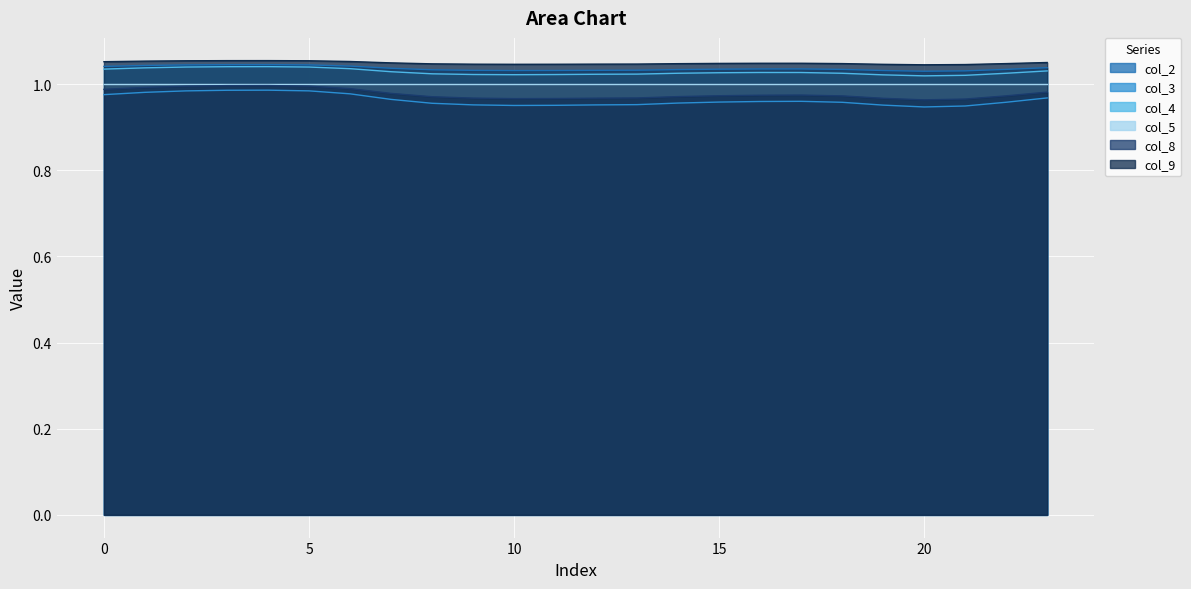

Reading right to left, transcribe all the data shown in this chart.

col_2: 23=1.0	22=1.0	21=1.0	20=1.0	19=1.0	18=1.0	17=1.0	16=1.0	15=1.0	14=1.0	13=1.0	12=1.0	11=1.0	10=1.0	9=1.0	8=1.0	7=1.0	6=1.0	5=1.0	4=1.0	3=1.0	2=1.0	1=1.0	0=1.0
col_3: 23=1.0	22=1.0	21=0.9	20=0.9	19=1.0	18=1.0	17=1.0	16=1.0	15=1.0	14=1.0	13=1.0	12=1.0	11=1.0	10=1.0	9=1.0	8=1.0	7=1.0	6=1.0	5=1.0	4=1.0	3=1.0	2=1.0	1=1.0	0=1.0
col_4: 23=1.0	22=1.0	21=1.0	20=1.0	19=1.0	18=1.0	17=1.0	16=1.0	15=1.0	14=1.0	13=1.0	12=1.0	11=1.0	10=1.0	9=1.0	8=1.0	7=1.0	6=1.0	5=1.0	4=1.0	3=1.0	2=1.0	1=1.0	0=1.0
col_8: 23=1.0	22=1.0	21=1.0	20=1.0	19=1.0	18=1.0	17=1.0	16=1.0	15=1.0	14=1.0	13=1.0	12=1.0	11=1.0	10=1.0	9=1.0	8=1.0	7=1.0	6=1.0	5=1.0	4=1.0	3=1.0	2=1.0	1=1.0	0=1.0
col_9: 23=1.1	22=1.0	21=1.0	20=1.0	19=1.0	18=1.0	17=1.0	16=1.0	15=1.0	14=1.0	13=1.0	12=1.0	11=1.0	10=1.0	9=1.0	8=1.0	7=1.0	6=1.1	5=1.1	4=1.1	3=1.1	2=1.1	1=1.1	0=1.1